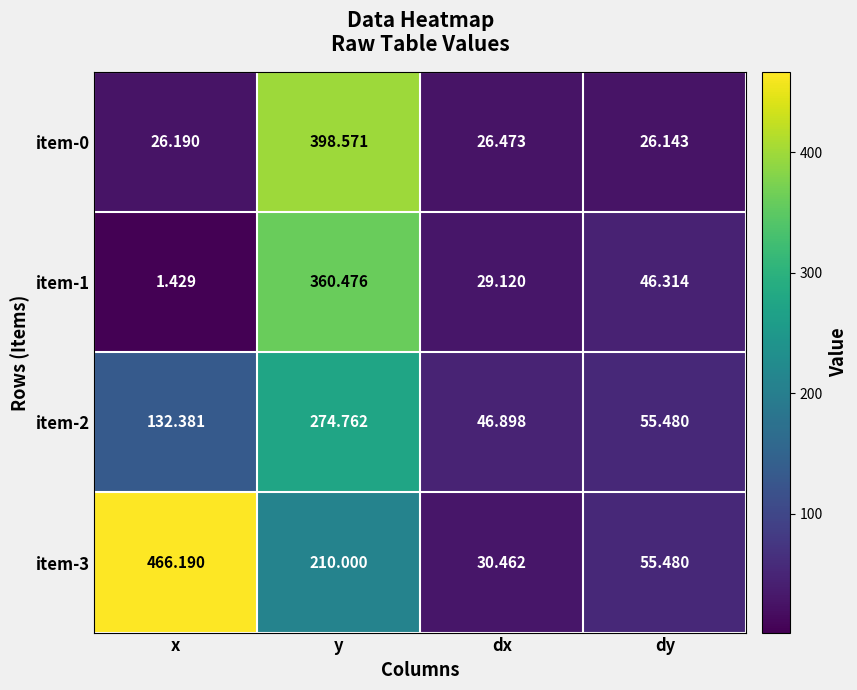

Which category has the highest value across all series?

x